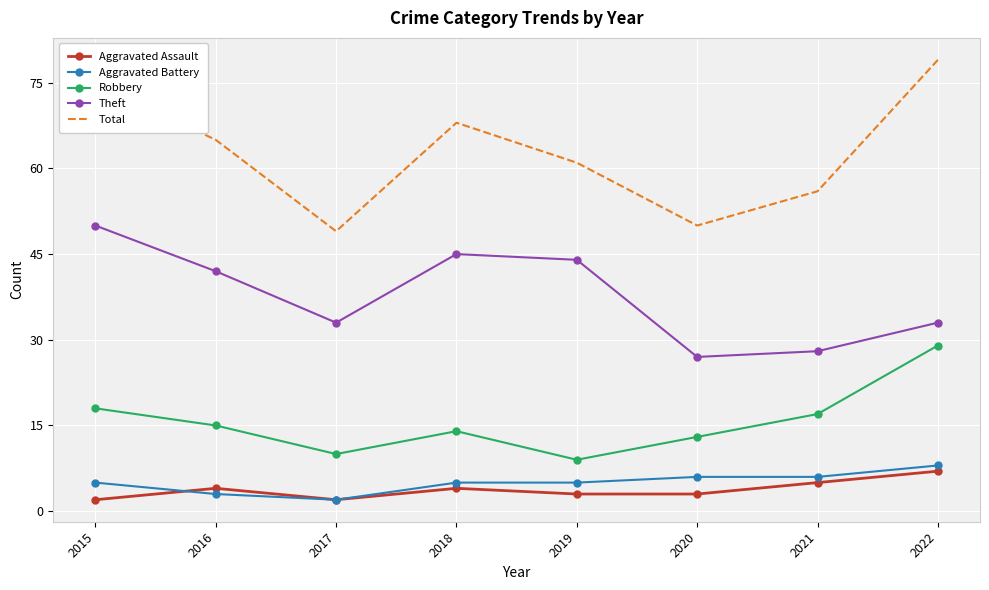

Reading right to left, what are all the values shown in this chart?

Aggravated Assault: 2022=7	2021=5	2020=3	2019=3	2018=4	2017=2	2016=4	2015=2
Aggravated Battery: 2022=8	2021=6	2020=6	2019=5	2018=5	2017=2	2016=3	2015=5
Robbery: 2022=29	2021=17	2020=13	2019=9	2018=14	2017=10	2016=15	2015=18
Theft: 2022=33	2021=28	2020=27	2019=44	2018=45	2017=33	2016=42	2015=50
Total: 2022=79	2021=56	2020=50	2019=61	2018=68	2017=49	2016=65	2015=75